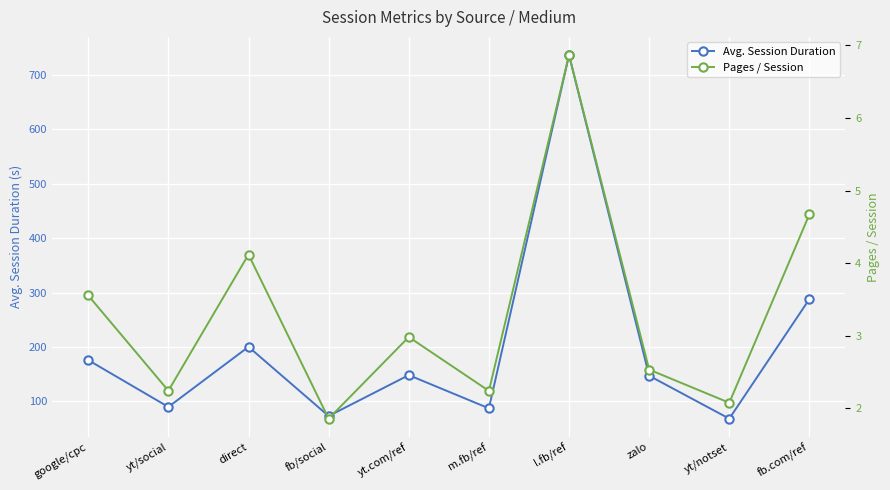

Reading left to right, list all the values displayed in this chart.

Avg. Session Duration: google/cpc=176.0	yt/social=89.9	direct=200.4	fb/social=73.2	yt.com/ref=148.4	m.fb/ref=87.4	l.fb/ref=736.7	zalo=147.2	yt/notset=68.4	fb.com/ref=288.3
Pages / Session: google/cpc=3.6	yt/social=2.2	direct=4.1	fb/social=1.9	yt.com/ref=3.0	m.fb/ref=2.2	l.fb/ref=6.9	zalo=2.5	yt/notset=2.1	fb.com/ref=4.7